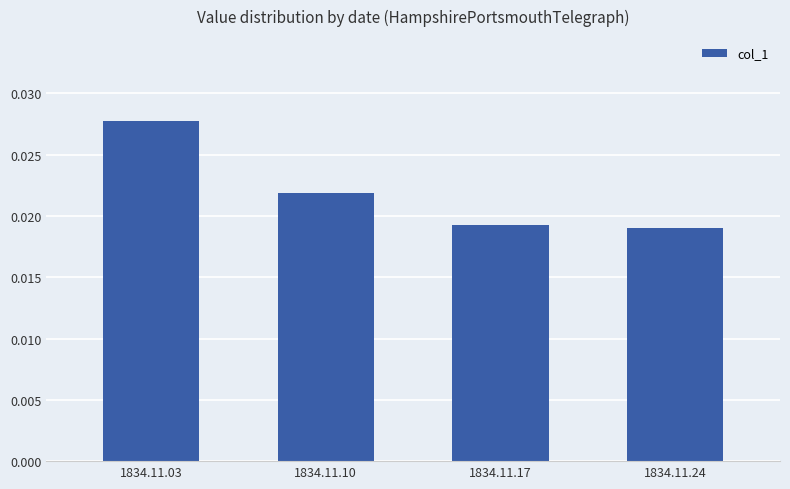

Which has a higher value, 1834.11.10 or 1834.11.24?

1834.11.10